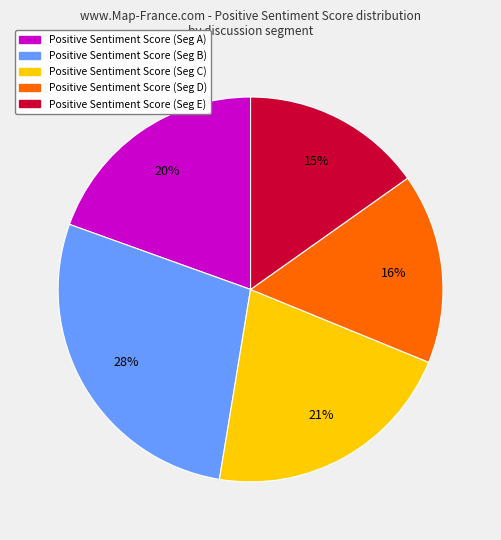

To the nearest percent, what is the difference between the largest and smallest slice percentages?

13%